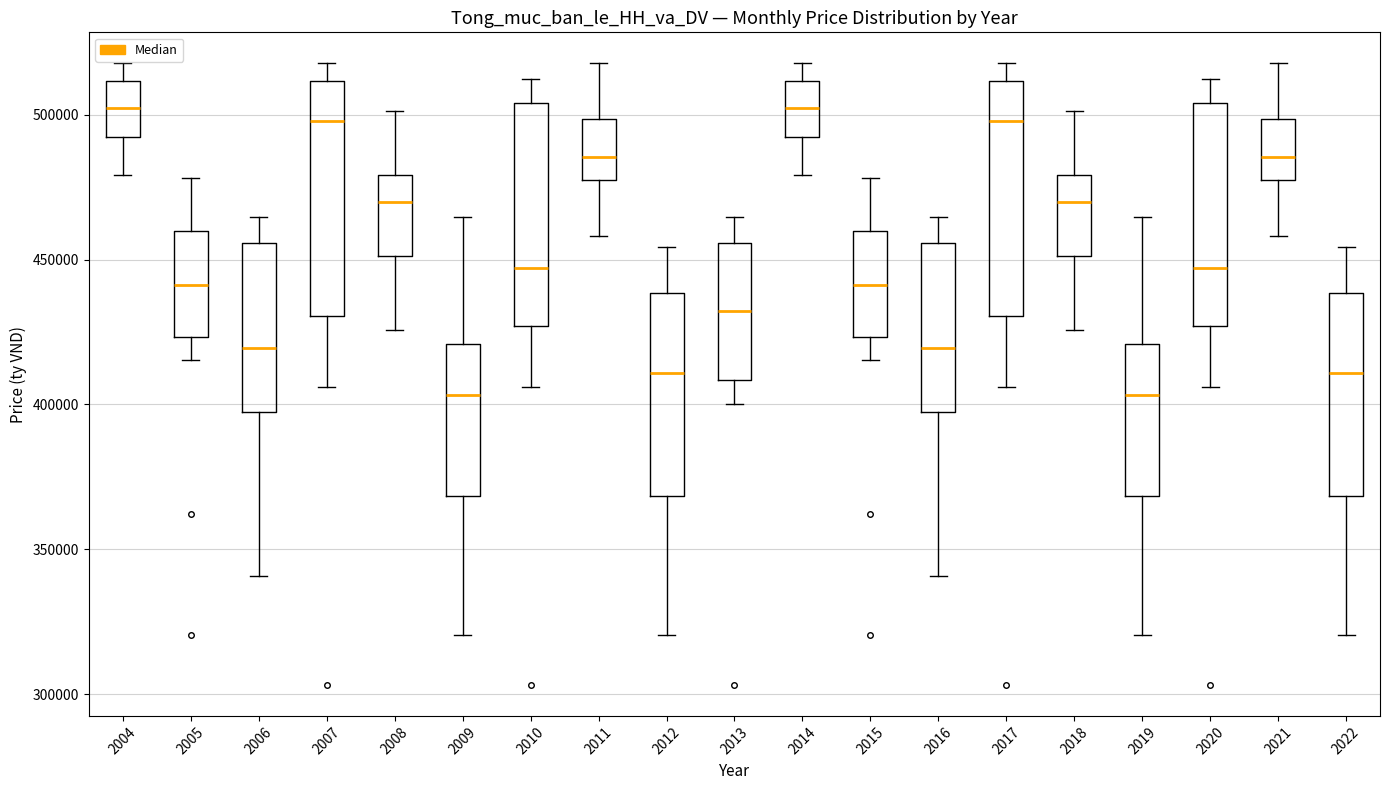

Reading left to right, transcribe this box plot: for each box, give where its median line is, the range the box spans, and where its two whiskers end, as read against the y-axis. The values are not printed on the chart, so give them approximately, as read against the axis.

2004: median 500000, box 490000 to 510000, whiskers 480000 to 520000
2005: median 440000, box 425000 to 460000, whiskers 415000 to 480000
2006: median 420000, box 400000 to 455000, whiskers 340000 to 465000
2007: median 500000, box 430000 to 510000, whiskers 405000 to 520000
2008: median 470000, box 450000 to 480000, whiskers 425000 to 500000
2009: median 405000, box 370000 to 420000, whiskers 320000 to 465000
2010: median 445000, box 425000 to 505000, whiskers 405000 to 510000
2011: median 485000, box 475000 to 500000, whiskers 460000 to 520000
2012: median 410000, box 370000 to 440000, whiskers 320000 to 455000
2013: median 430000, box 410000 to 455000, whiskers 400000 to 465000
2014: median 500000, box 490000 to 510000, whiskers 480000 to 520000
2015: median 440000, box 425000 to 460000, whiskers 415000 to 480000
2016: median 420000, box 400000 to 455000, whiskers 340000 to 465000
2017: median 500000, box 430000 to 510000, whiskers 405000 to 520000
2018: median 470000, box 450000 to 480000, whiskers 425000 to 500000
2019: median 405000, box 370000 to 420000, whiskers 320000 to 465000
2020: median 445000, box 425000 to 505000, whiskers 405000 to 510000
2021: median 485000, box 475000 to 500000, whiskers 460000 to 520000
2022: median 410000, box 370000 to 440000, whiskers 320000 to 455000